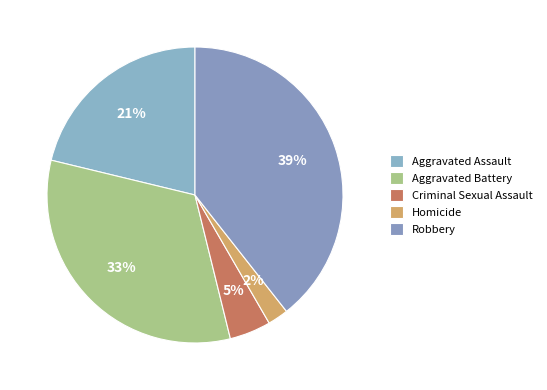

Does Homicide represent more than half of the total?

No